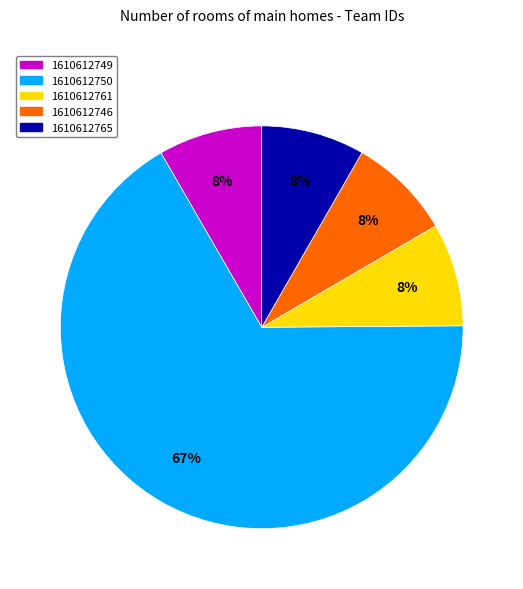

Combined, do 1610612765 and 1610612749 account for over 50%?

No